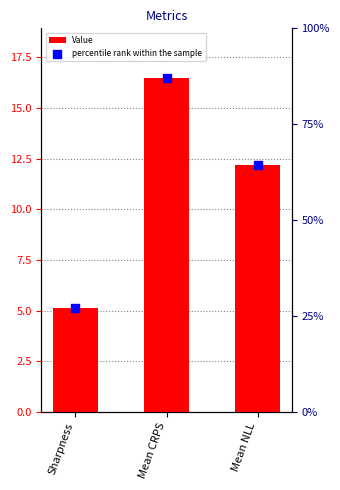

What is the change in value from Mean CRPS to Mean NLL?

-4.3